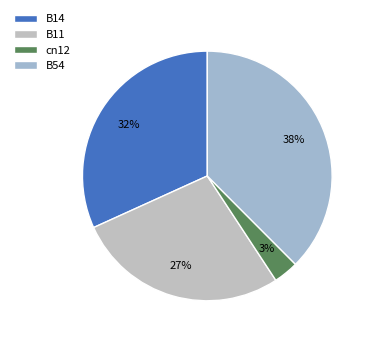

How many segments does this pie chart have?

4